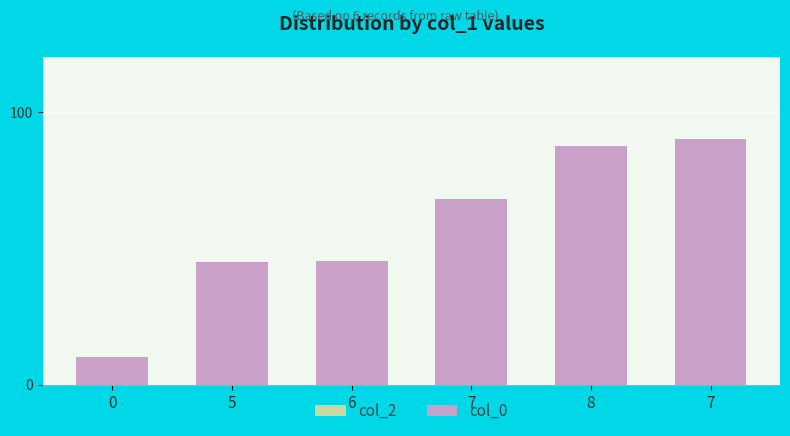

How many data points are less than 67?

3